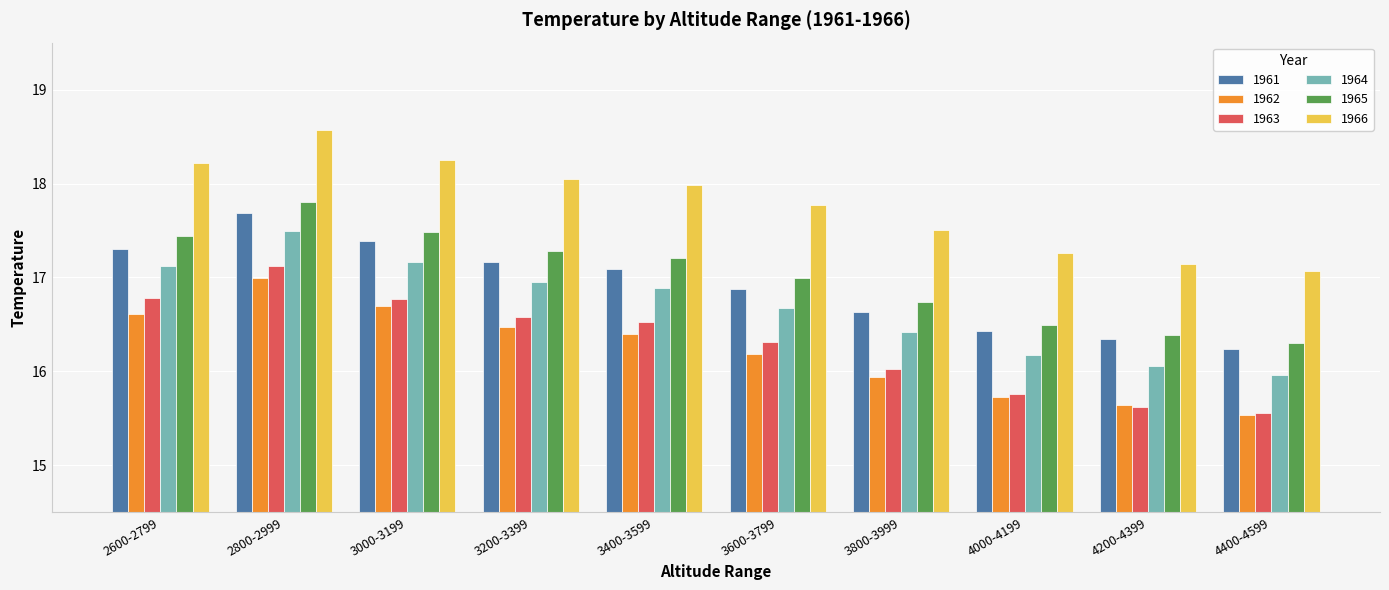

List the series in order of their peak value, lowest first.

1962, 1963, 1964, 1961, 1965, 1966